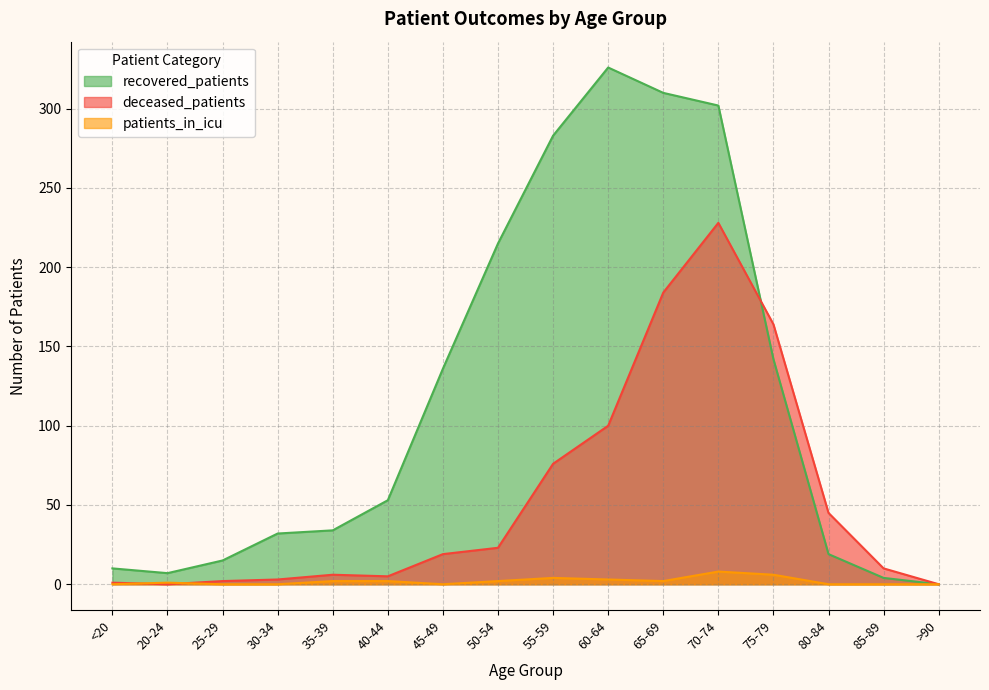

What is the maximum value for patients_in_icu?

8